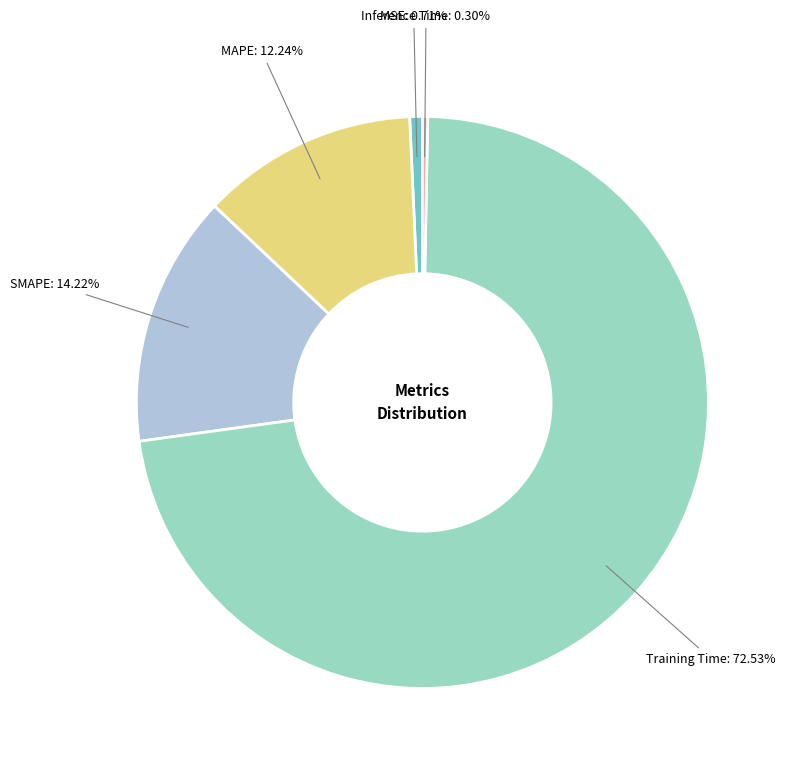

What percentage is the Training Time slice, to the nearest percent?

73%